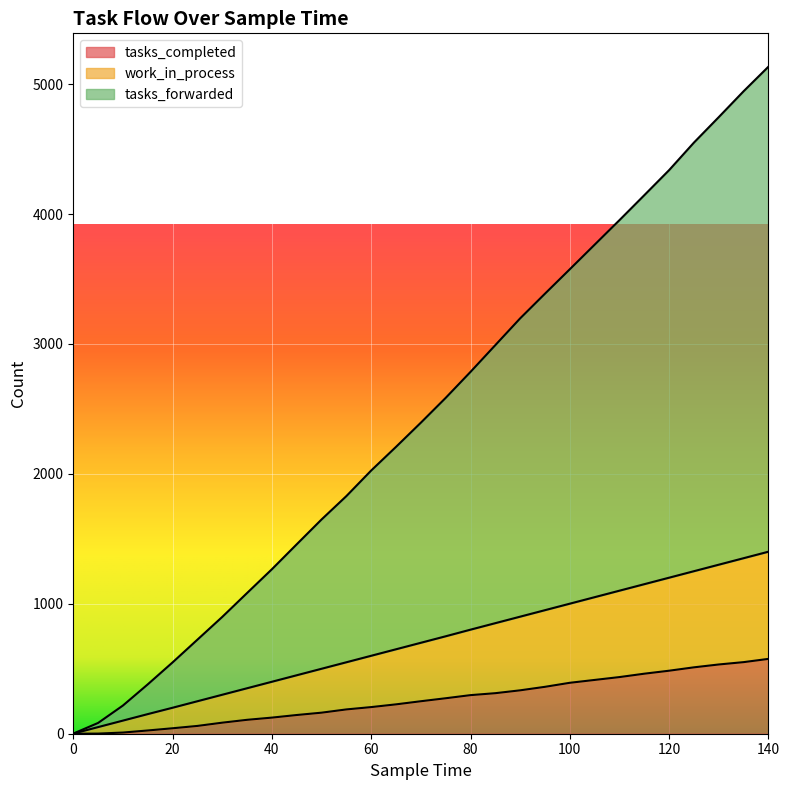

List the series in order of their overall mean, highest first.

tasks_forwarded, work_in_process, tasks_completed